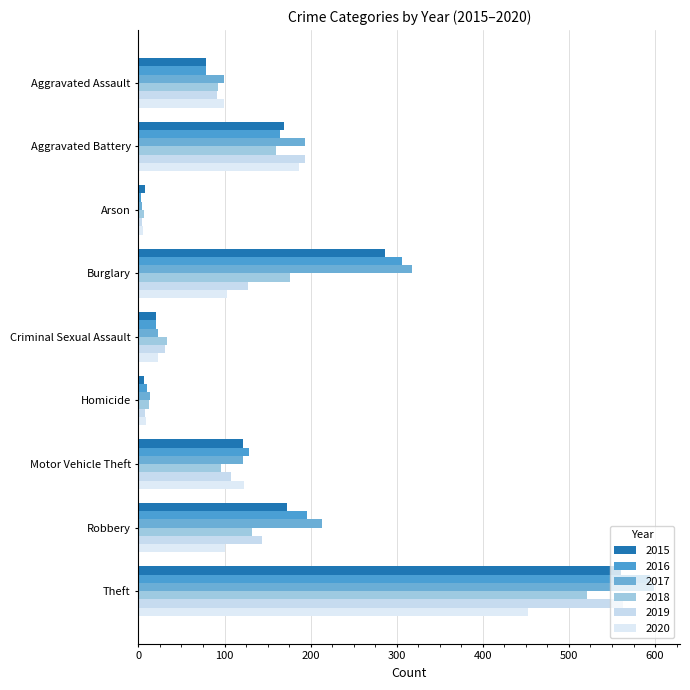

What is the maximum value shown in the chart?

599